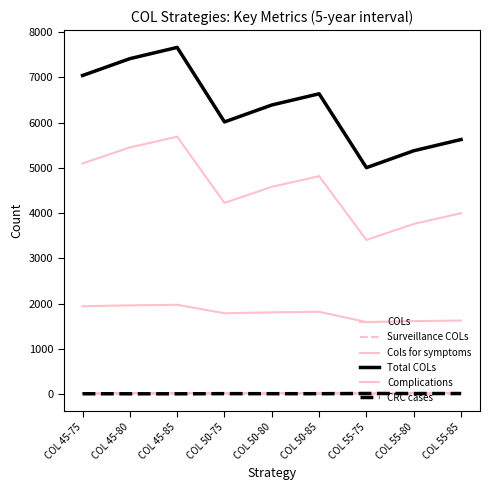

What is the total value across all series at COL 55-80?

10779.1